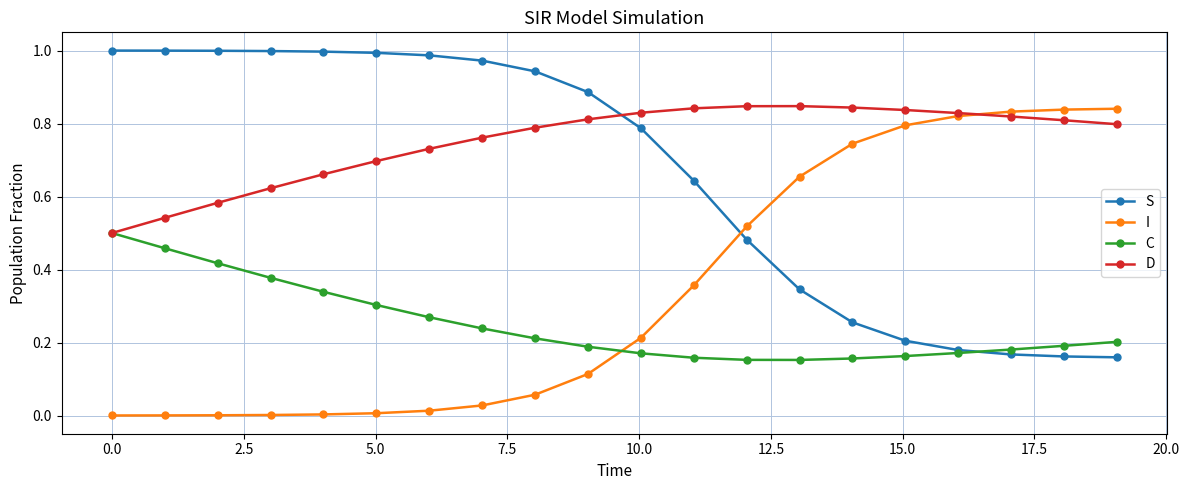

How many intersections are there between I and S?

1